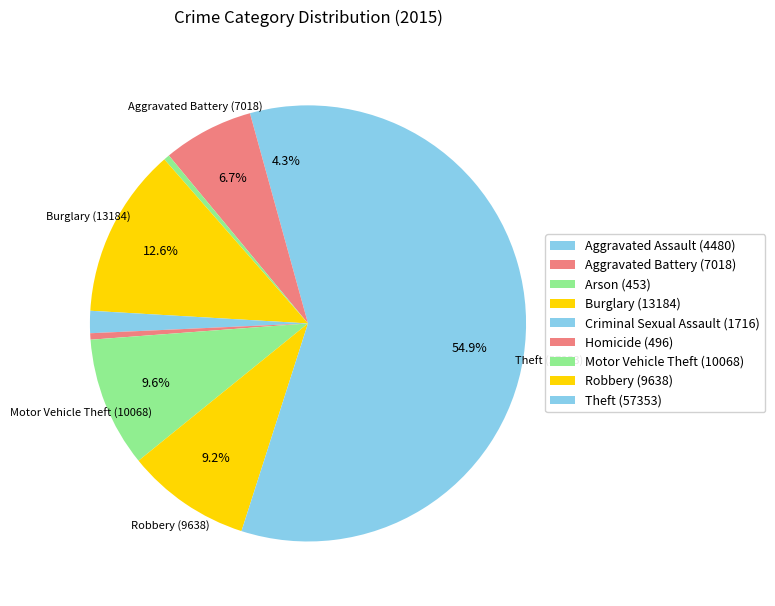

Is Homicide the majority of the pie?

No